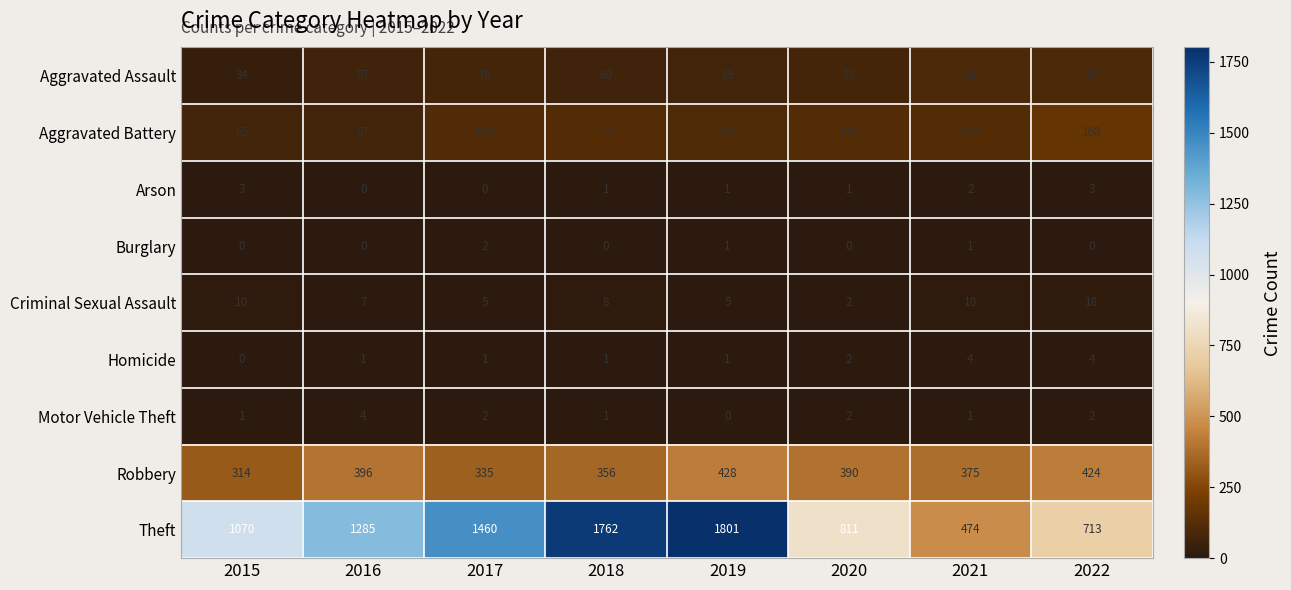

At which category is the sum across all series the highest?

2019